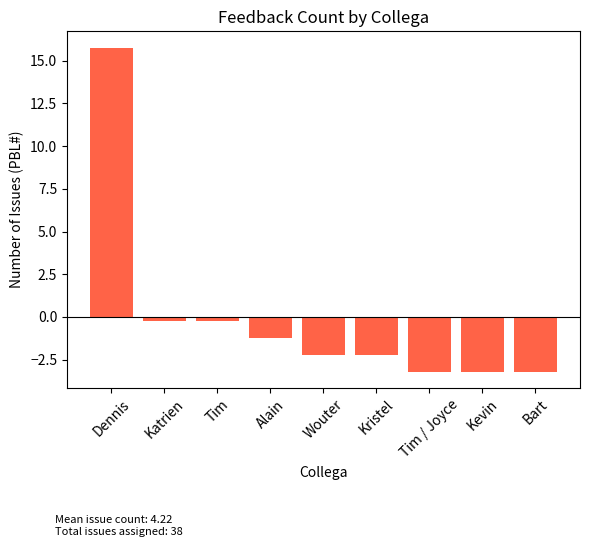

Reading right to left, transcribe all the data shown in this chart.

Bart=-3.2	Kevin=-3.2	Tim / Joyce=-3.2	Kristel=-2.2	Wouter=-2.2	Alain=-1.2	Tim=-0.2	Katrien=-0.2	Dennis=15.8